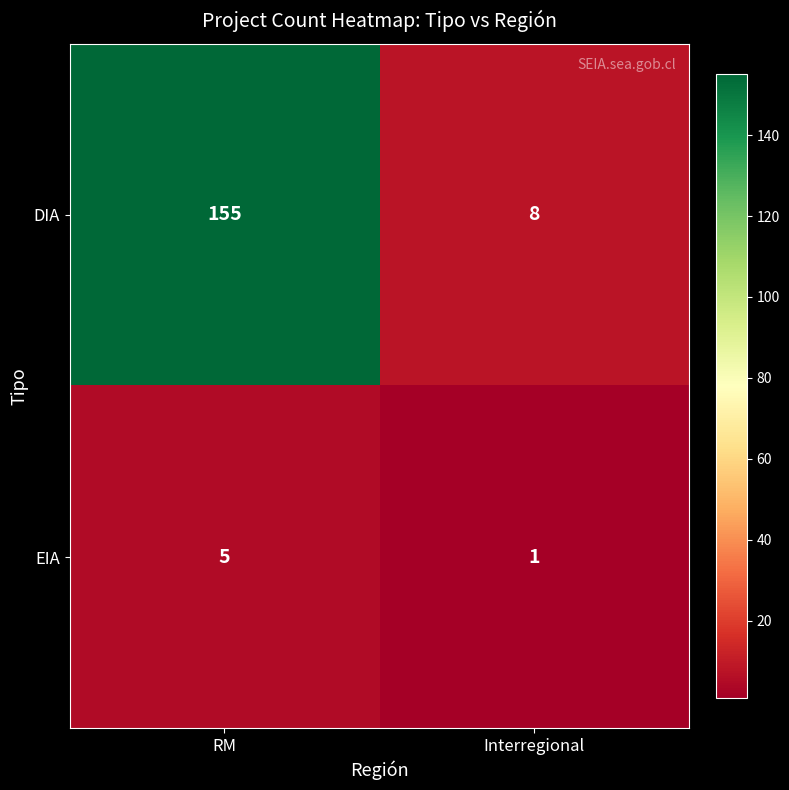

What is the sum of the EIA values at RM and Interregional?

6